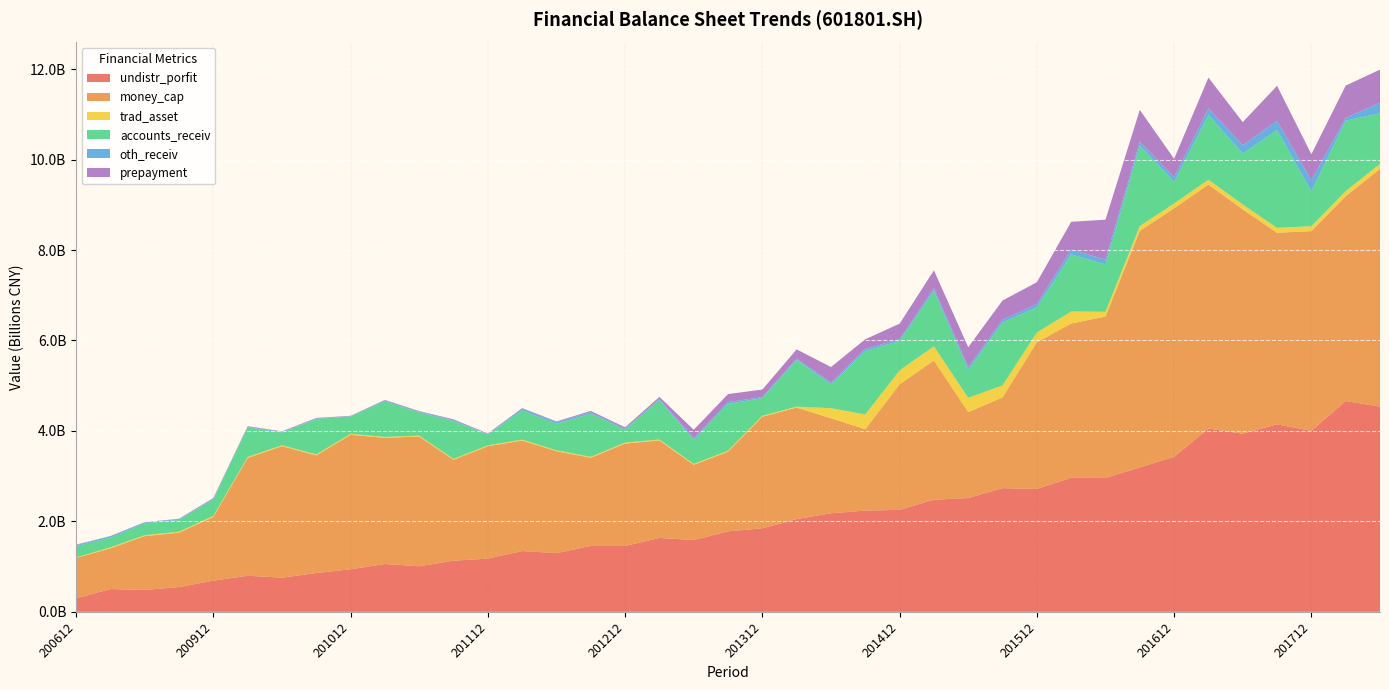

Reading left to right, what are all the values shown in this chart?

undistr_porfit: 20061231=297914508.0	20071231=504203708.4	20081231=483712752.3	20090630=548381507.4	20091231=689795576.7	20100331=797756374.3	20100630=755932691.1	20100930=857963149.1	20101231=941959757.8	20110331=1057930118.8	20110630=1007540780.3	20110930=1131139360.6	20111231=1176890150.9	20120331=1344937995.1	20120630=1298406328.4	20120930=1457950343.8	20121231=1456906651.4	20130331=1634605931.3	20130630=1587628263.3	20130930=1778988465.0	20131231=1847281884.1	20140331=2050933031.7	20140630=2179987771.0	20140930=2237220711.9	20141231=2256581800.5	20150331=2478585270.8	20150630=2516568176.6	20150930=2735139540.8	20151231=2717764635.9	20160331=2962905439.3	20160630=2961223268.5	20160930=3194579422.1	20161231=3427564066.4	20170331=4052620083.0	20170630=3939071988.9	20170930=4146097962.1	20171231=4002834301.8	20180331=4661273435.9	20180630=4538183979.1
money_cap: 20061231=892124545.3	20071231=899872641.4	20081231=1190114887.3	20090630=1202126102.8	20091231=1407675788.6	20100331=2605409128.6	20100630=2907093281.9	20100930=2600507504.2	20101231=2973341438.2	20110331=2788725660.6	20110630=2868980216.8	20110930=2230763350.5	20111231=2485482267.7	20120331=2443041535.8	20120630=2252133014.7	20120930=1950024140.8	20121231=2263805478.5	20130331=2155470291.9	20130630=1662395898.5	20130930=1762480014.1	20131231=2466441315.2	20140331=2465404522.4	20140630=2100178766.6	20140930=1800699123.5	20141231=2773376652.9	20150331=3080420177.2	20150630=1899147263.6	20150930=2007274446.0	20151231=3244627347.7	20160331=3412441063.8	20160630=3568817209.9	20160930=5229549632.7	20161231=5496073016.0	20170331=5395483183.0	20170630=4960414242.5	20170930=4234971798.1	20171231=4415130296.2	20180331=4529329631.1	20180630=5254744743.4
trad_asset: 20061231=11513982.5	20071231=21880689.9	20081231=20566736.5	20090630=21659293.9	20091231=23183413.2	20100331=21408528.6	20100630=20109277.2	20100930=21363805.6	20101231=21019697.1	20110331=20664852.8	20110630=20258679.8	20110930=18838002.9	20111231=19015998.2	20120331=19266705.9	20120630=19842338.7	20120930=19607066.5	20121231=21084494.7	20130331=20561580.7	20130630=20147011.2	20130930=20770180.0	20131231=20113859.5	20140331=20475376.1	20140630=222723172.9	20140930=326680572.2	20141231=308620319.1	20150331=312245199.0	20150630=315507437.7	20150930=264985643.6	20151231=214235824.4	20160331=265953876.9	20160630=104634437.1	20160930=105320232.4	20161231=106003288.5	20170331=106741835.7	20170630=107642201.5	20170930=108709688.7	20171231=109842785.3	20180331=110999471.8	20180630=112234197.8
accounts_receiv: 20061231=253054617.0	20071231=214878975.8	20081231=262906960.6	20090630=260655662.2	20091231=362711604.7	20100331=654356092.0	20100630=281830564.6	20100930=783571371.4	20101231=383545222.3	20110331=784962072.5	20110630=511260039.5	20110930=839210542.2	20111231=236617186.9	20120331=647849248.2	20120630=588289094.8	20120930=954742666.4	20121231=287343136.2	20130331=871221058.0	20130630=536323321.4	20130930=1035590019.5	20131231=392093871.5	20140331=1036263370.6	20140630=524862437.6	20140930=1401674833.7	20141231=652638491.1	20150331=1226004616.8	20150630=616935321.9	20150930=1389182927.6	20151231=556766981.4	20160331=1262101947.5	20160630=1050386301.2	20160930=1779721963.2	20161231=480182389.4	20170331=1430420768.8	20170630=1127102745.2	20170930=2161811229.7	20171231=773076573.2	20180331=1559444305.0	20180630=1117029692.5
oth_receiv: 20061231=20484705.0	20071231=31288205.9	20081231=18238485.6	20090630=20831853.3	20091231=22879112.9	20100331=12929650.9	20100630=17257390.7	20100930=12398723.4	20101231=8858079.7	20110331=23205595.7	20110630=16289678.1	20110930=19245597.2	20111231=12944051.9	20120331=39769407.3	20120630=35936243.5	20120930=32116848.7	20121231=22630124.7	20130331=27220064.4	20130630=36943316.8	20130930=40324710.2	20131231=22795744.4	20140331=27441341.5	20140630=40489303.0	20140930=48810661.3	20141231=35518866.8	20150331=58267685.5	20150630=66436332.6	20150930=59773108.2	20151231=73344684.0	20160331=107627150.4	20160630=105341778.6	20160930=89507818.6	20161231=102708725.7	20170331=147096433.6	20170630=185202642.0	20170930=205258891.6	20171231=239664861.4	20180331=61330307.6	20180630=235552734.5
prepayment: 20061231=11459065.5	20071231=4073405.6	20081231=7969689.9	20090630=4933087.1	20091231=11102201.1	20100331=13354743.0	20100630=8819508.3	20100930=11776317.1	20101231=5911439.1	20110331=10276224.6	20110630=14100647.3	20110930=17278161.4	20111231=13295317.9	20120331=10906325.8	20120630=15903278.2	20120930=27330548.3	20121231=28420848.9	20130331=43525729.6	20130630=182822088.1	20130930=177029572.4	20131231=166909309.8	20140331=202679022.2	20140630=345171813.2	20140930=213028467.4	20141231=344868317.9	20150331=395610716.6	20150630=436048208.8	20150930=427883215.9	20151231=481639784.5	20160331=613115880.5	20160630=881630085.5	20160930=700079130.0	20161231=404888043.0	20170331=680950613.9	20170630=508954193.6	20170930=774928568.4	20171231=577649856.7	20180331=713830904.8	20180630=732161941.6